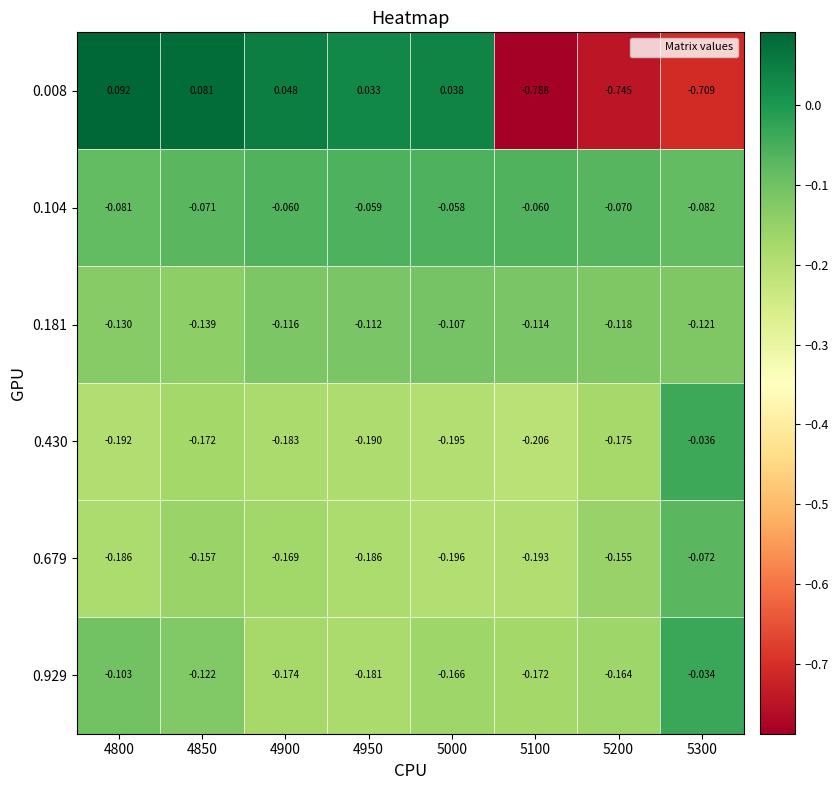

Is the value of 0.181 at 4900 greater than the value of 0.929 at 4800?

No